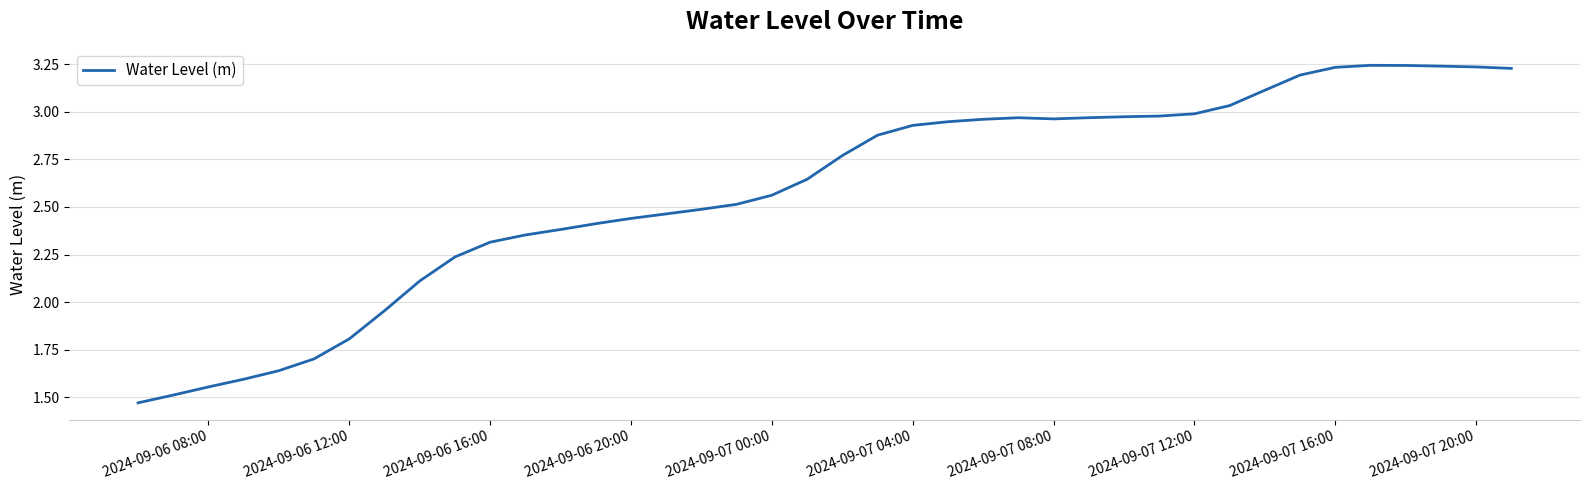

What is the difference between the maximum and minimum values?

1.8